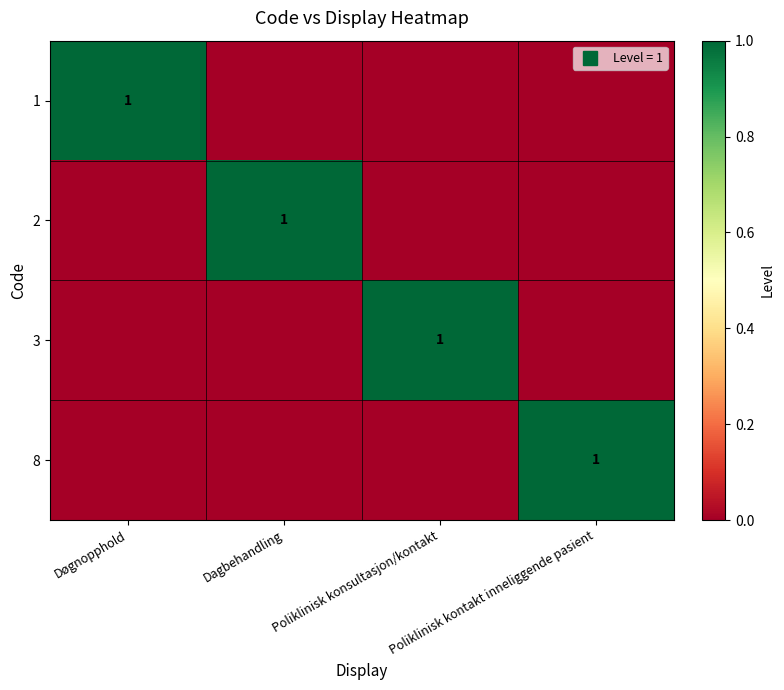

At how many categories does at least one series exceed 0?

4